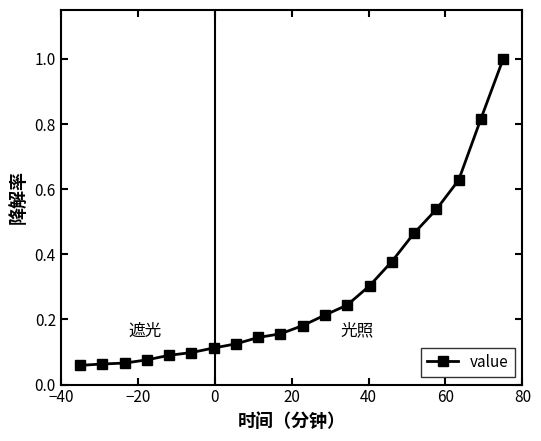

What is the difference between the maximum and minimum values?

0.9